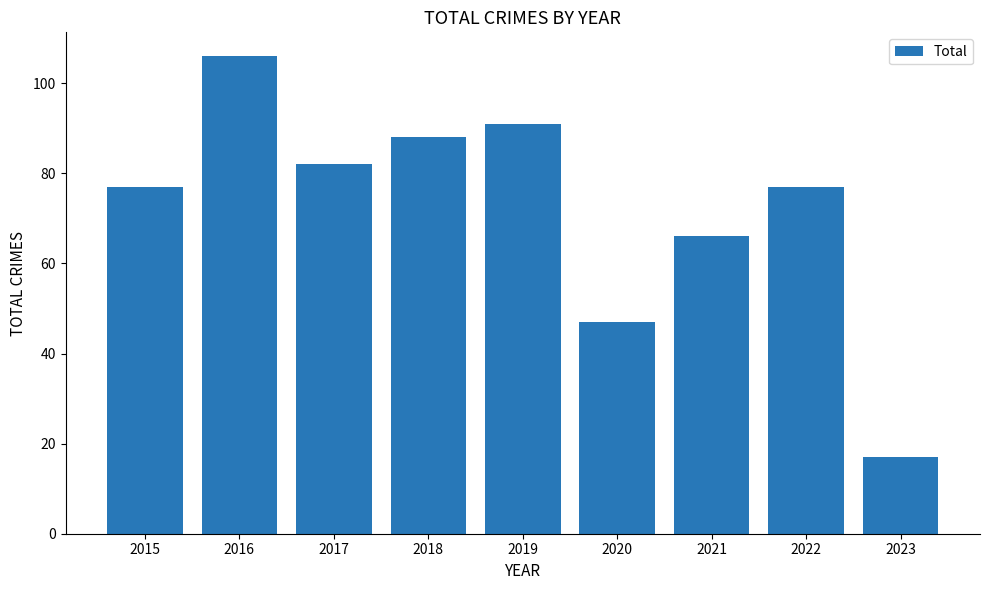

Reading left to right, what are all the values shown in this chart?

2015=77	2016=106	2017=82	2018=88	2019=91	2020=47	2021=66	2022=77	2023=17